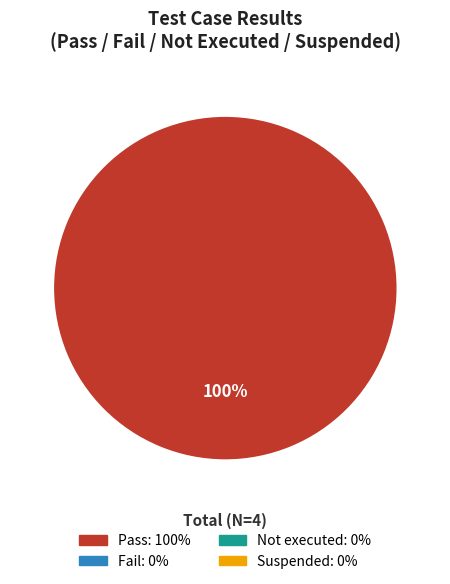

How many segments does this pie chart have?

1